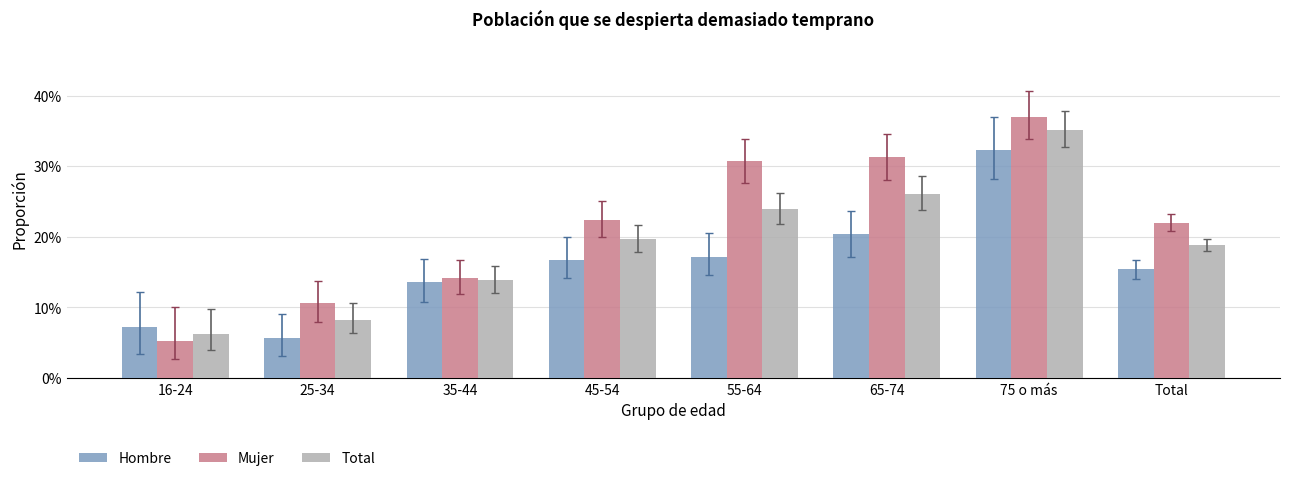

What is the label of the 3rd bar from the right?

65-74